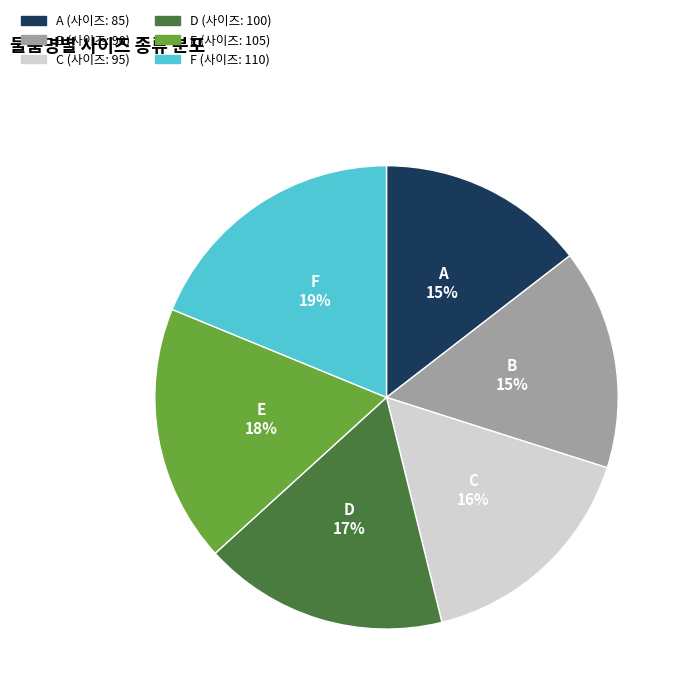

To the nearest percent, what is the difference between the F and C slice percentages?

3%